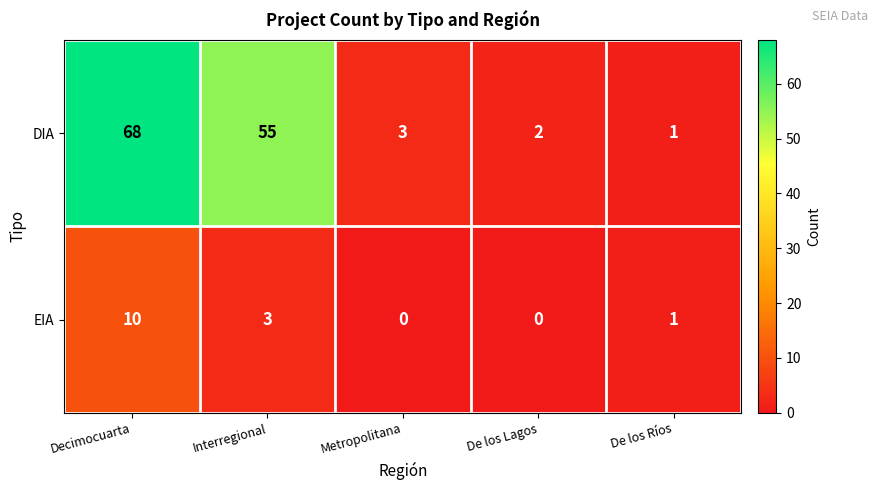

List the series in order of their overall mean, highest first.

DIA, EIA